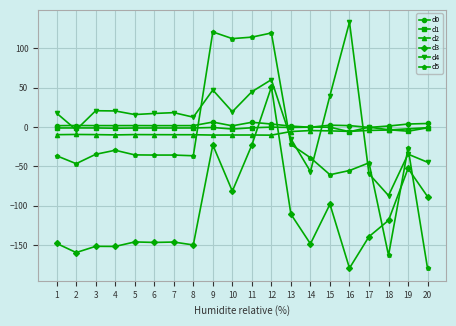

Which series has the widest spread of values?

d5